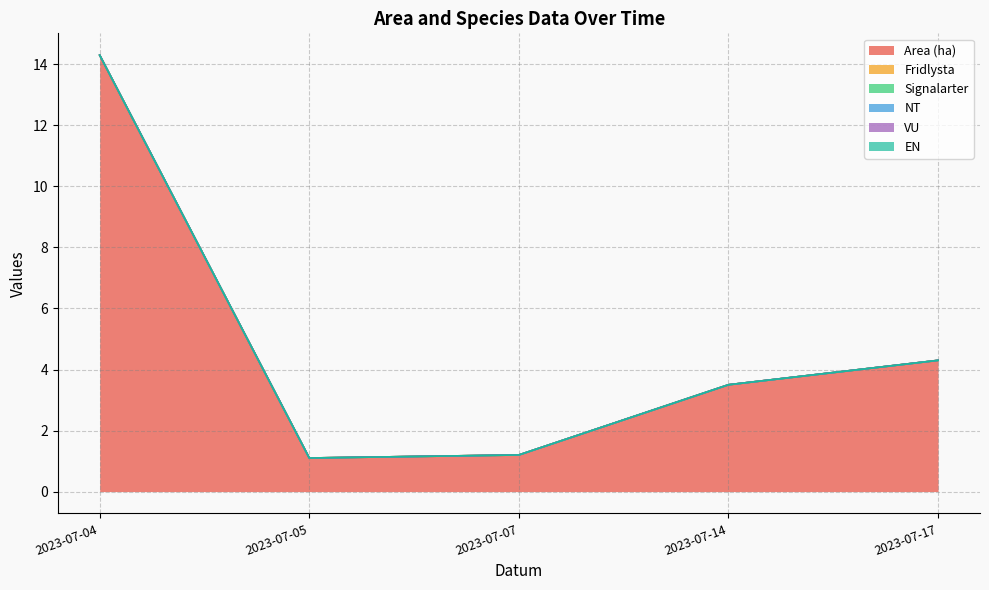

What is the total value across all series at 2023-07-14?

3.5